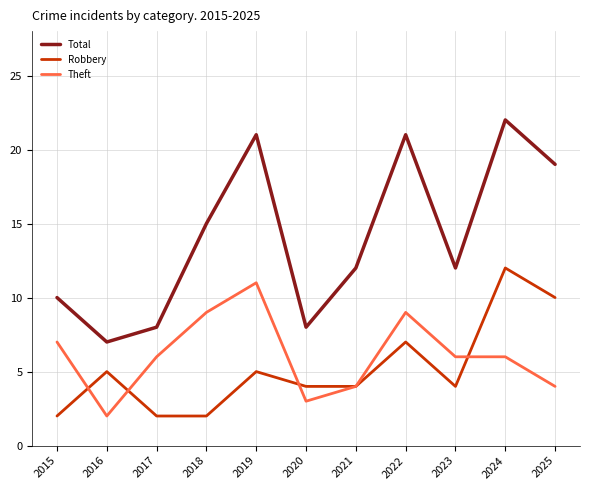

True or false: Robbery has more than 1 points higher than both neighbors.

True